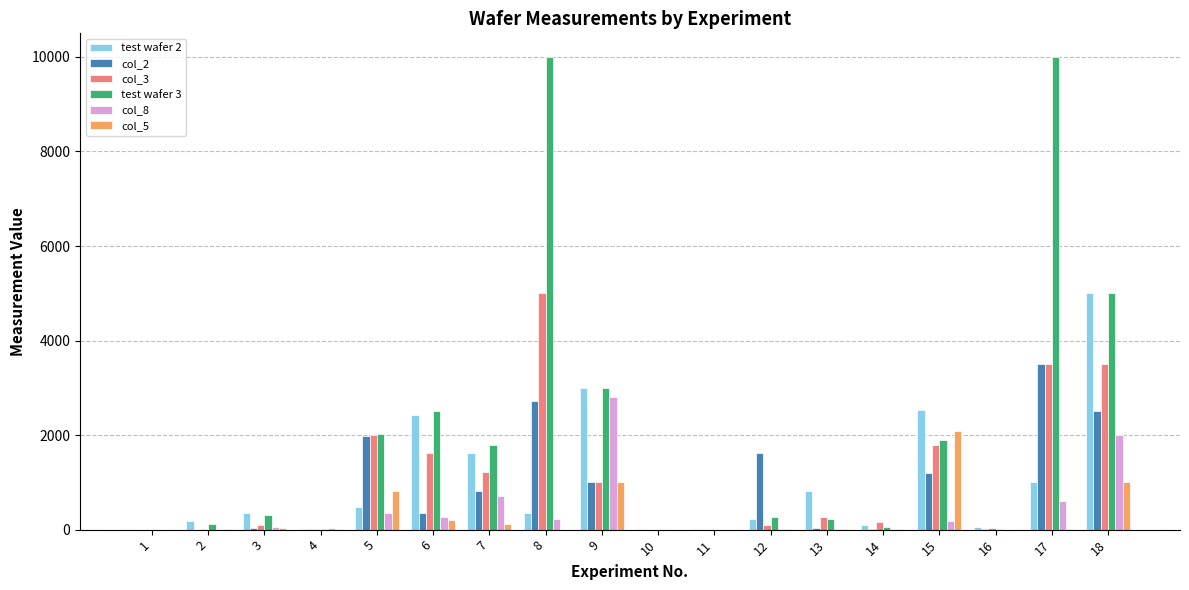

Is the value of col_2 at 18 greater than the value of col_5 at 1?

Yes